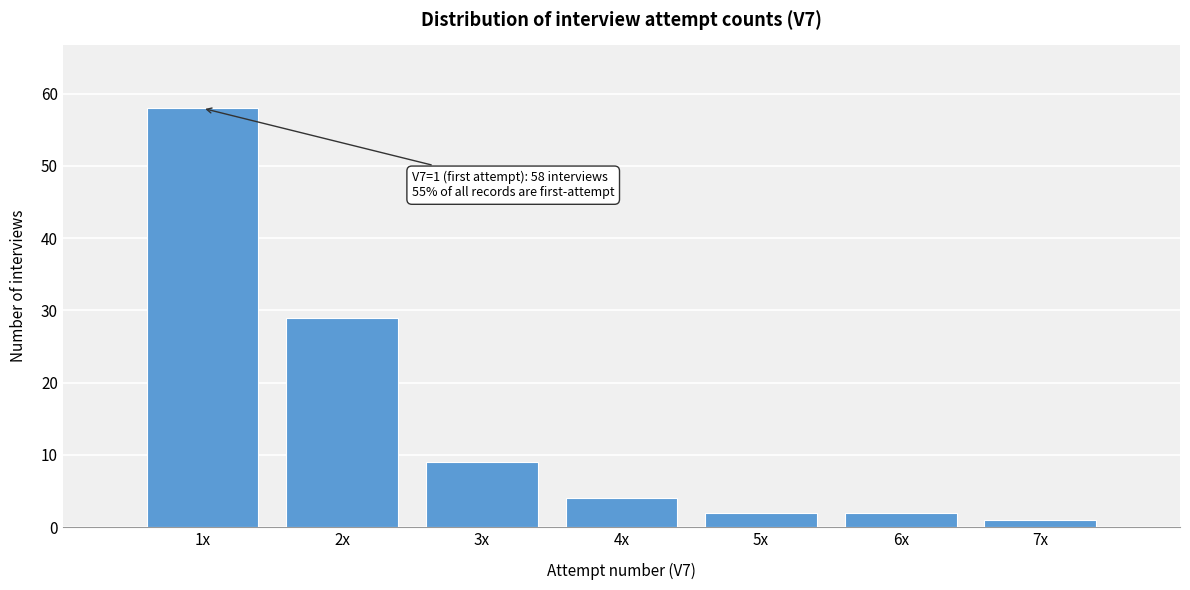

Reading right to left, extract all data points from this chart.

1	2	2	4	9	29	58